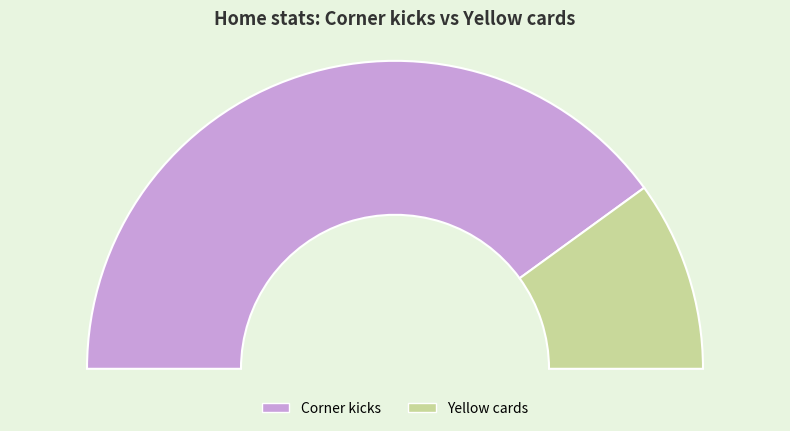

How many segments does this pie chart have?

2